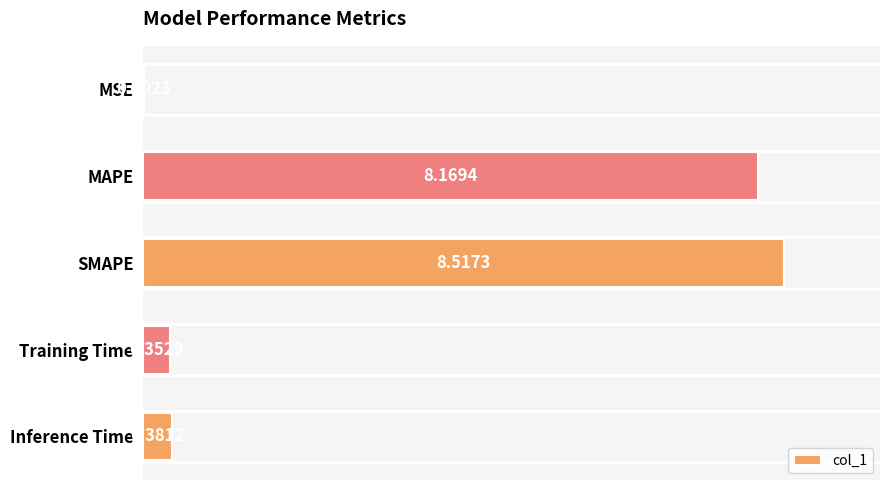

What is the sum of all values?

17.4